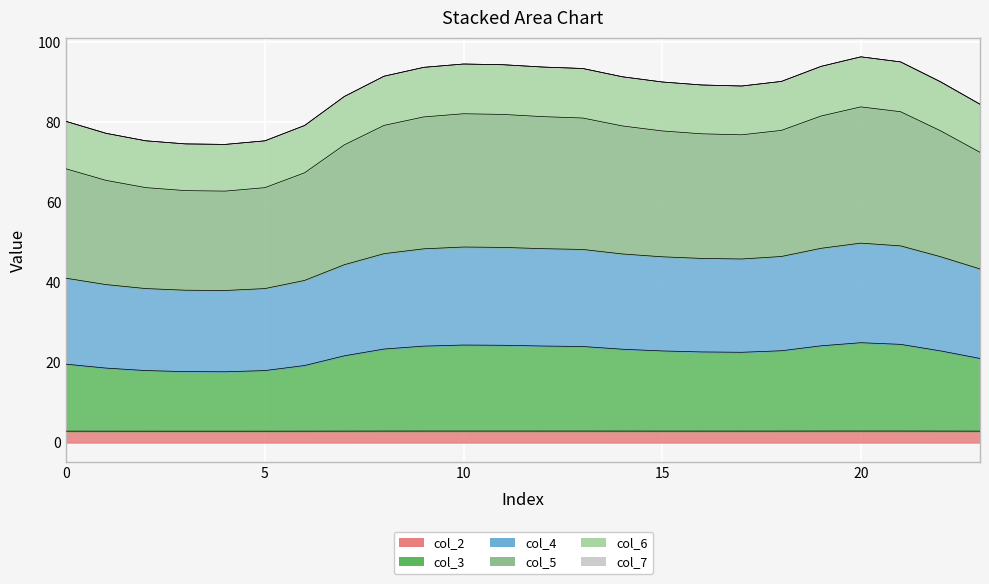

How many lines are shown in the chart?

5